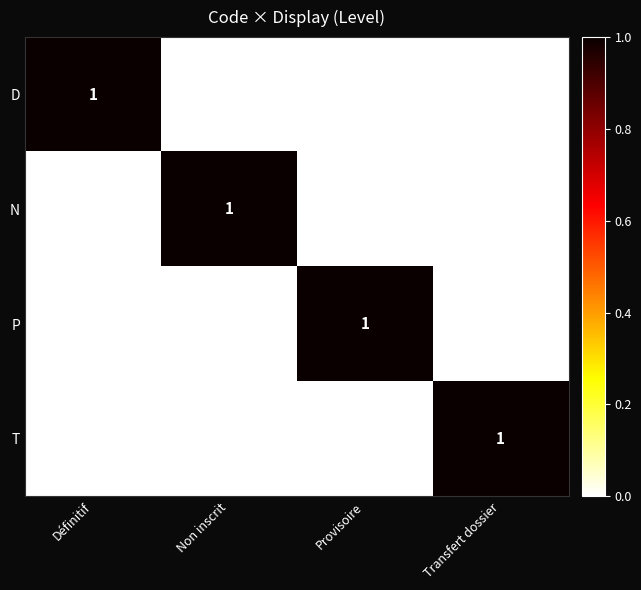

How many T values are between 0 and 1?

4